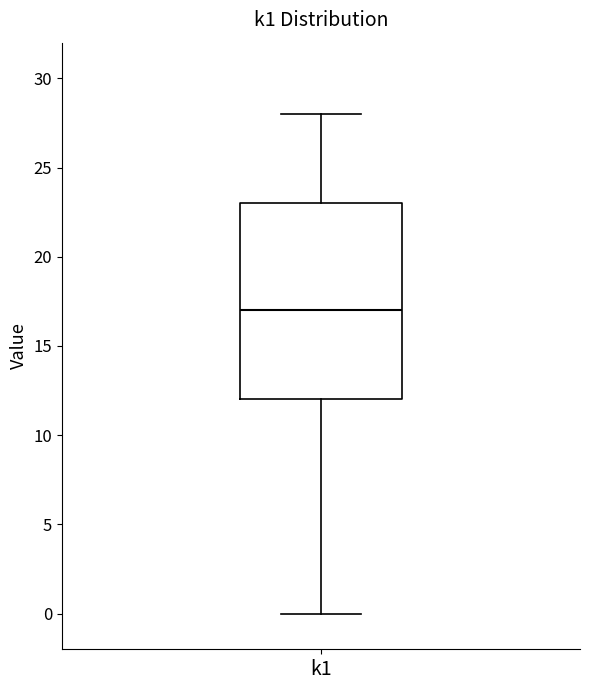

Read this box plot against the y-axis: the position of the median line, the range covered by the box, and the ends of both whiskers. The values are not printed on the chart, so give them approximately, as read against the axis.

median 17, box 12 to 23, whiskers 0 to 28